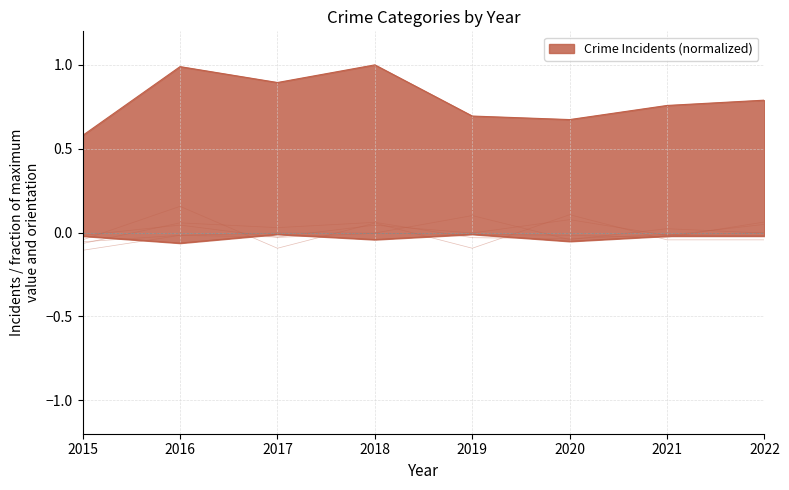

Is it true that Aggravated Assault equals -0.1 at 2015?

False